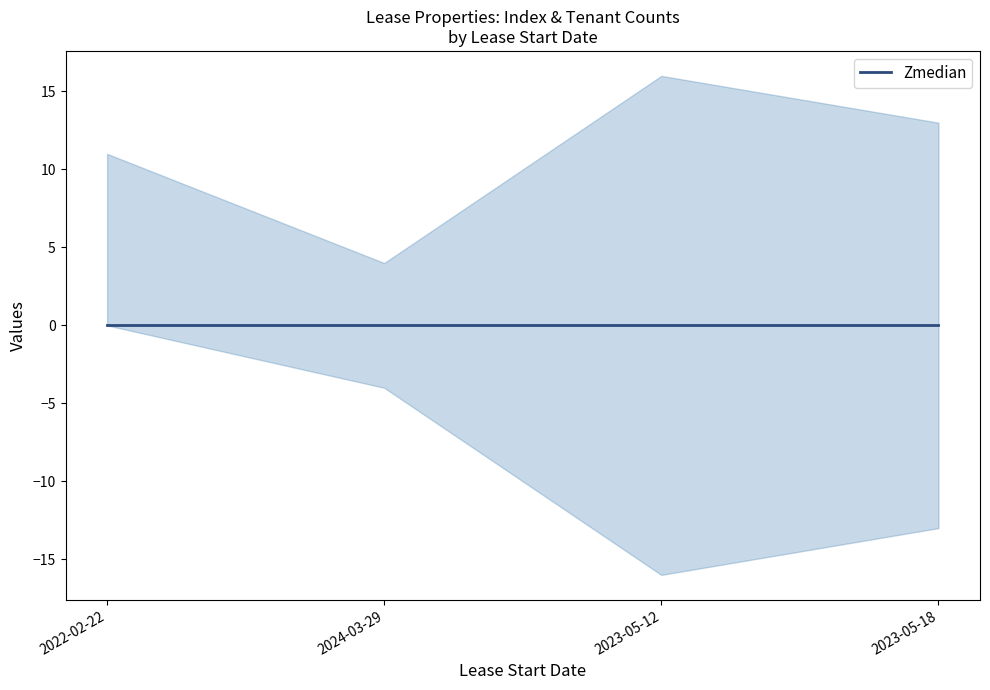

True or false: TenantsQuantity and PropertyManagerNumber intersect in this chart.

False